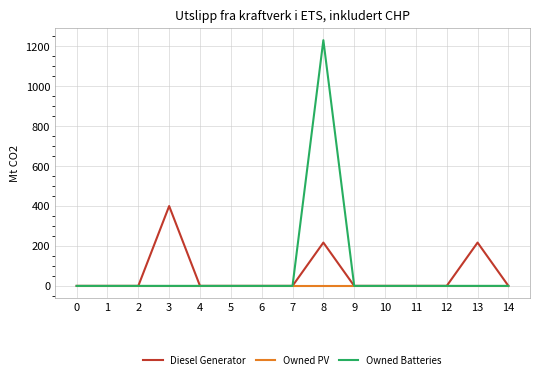

How many lines are shown in the chart?

3